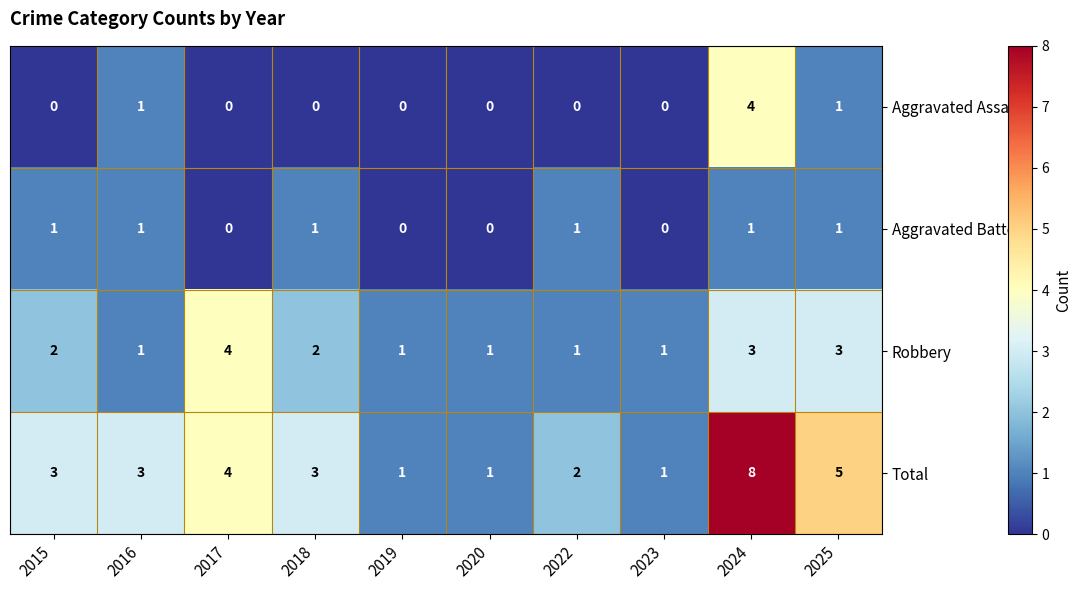

Which series has the largest total across all categories?

Total